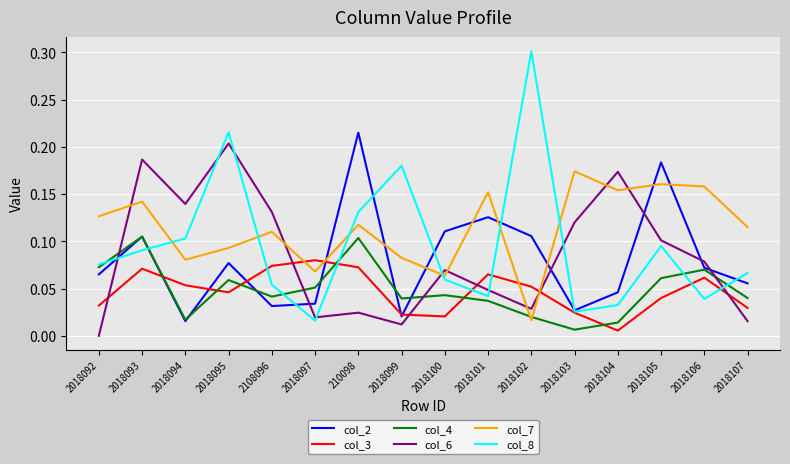

What position from the left is 2018101?

10